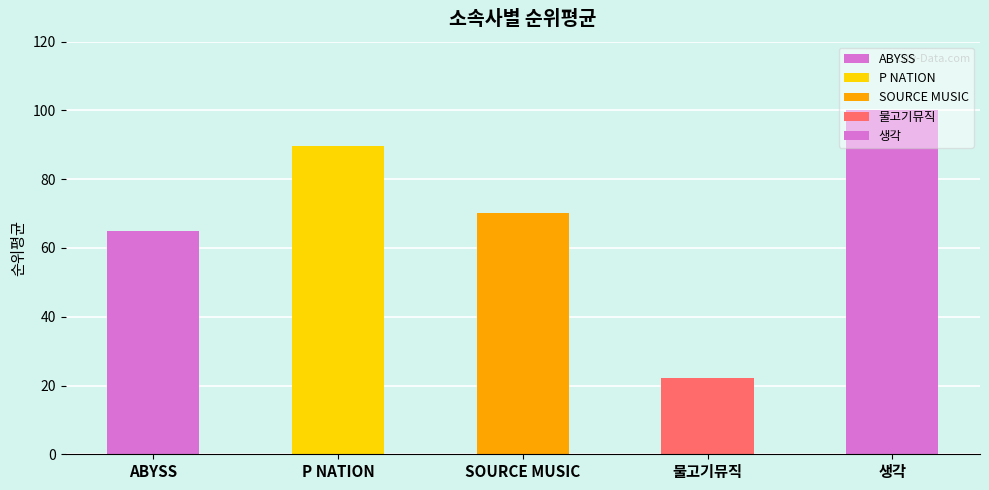

How many bars are there in total?

5